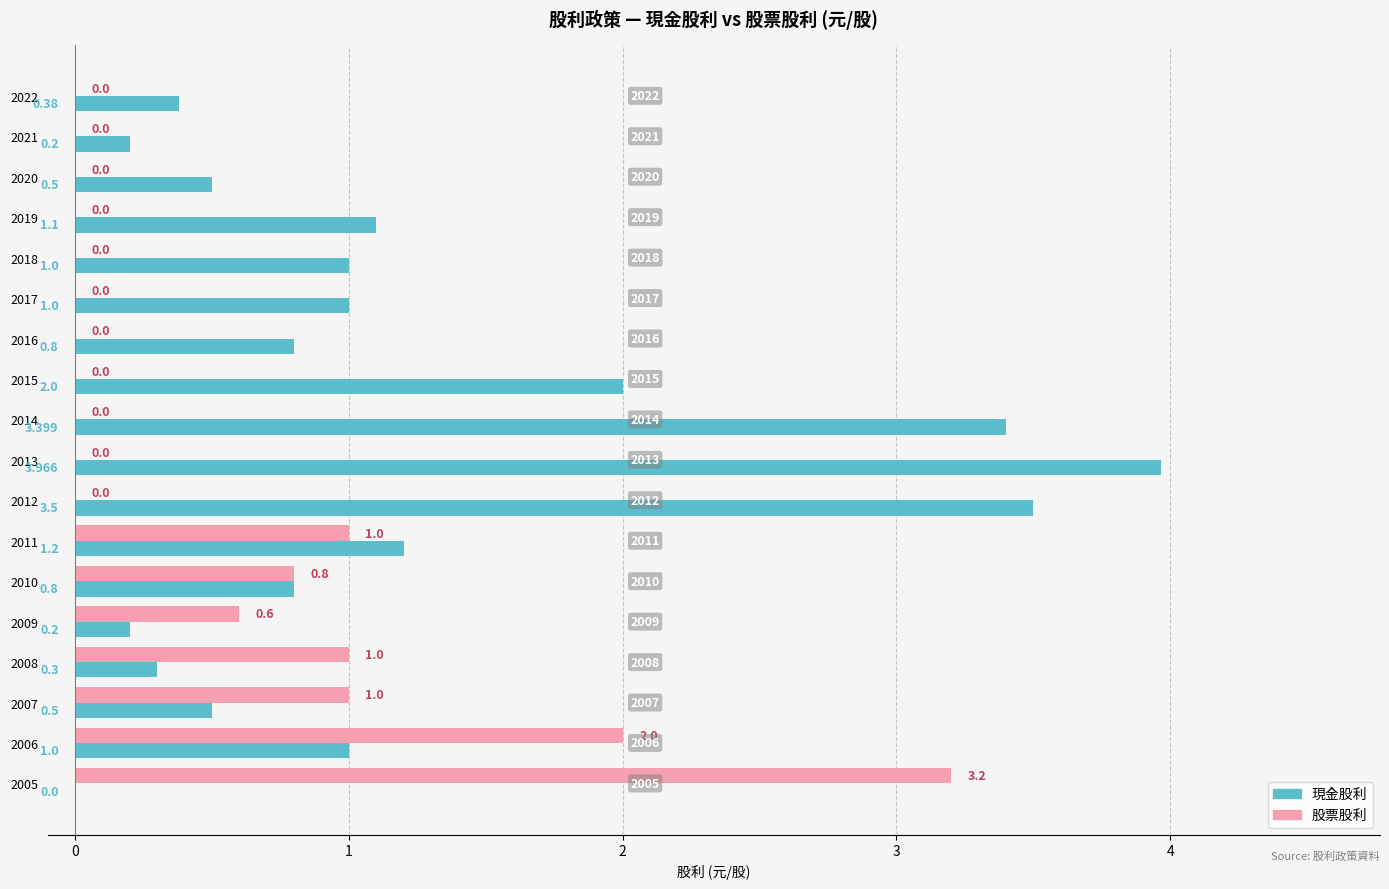

Between 2017 and 2008, which series saw the biggest shift?

股票股利